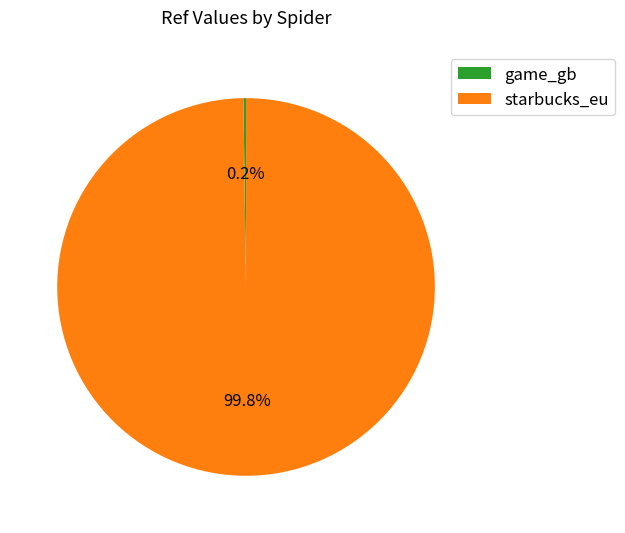

Which slice is the largest?

starbucks_eu